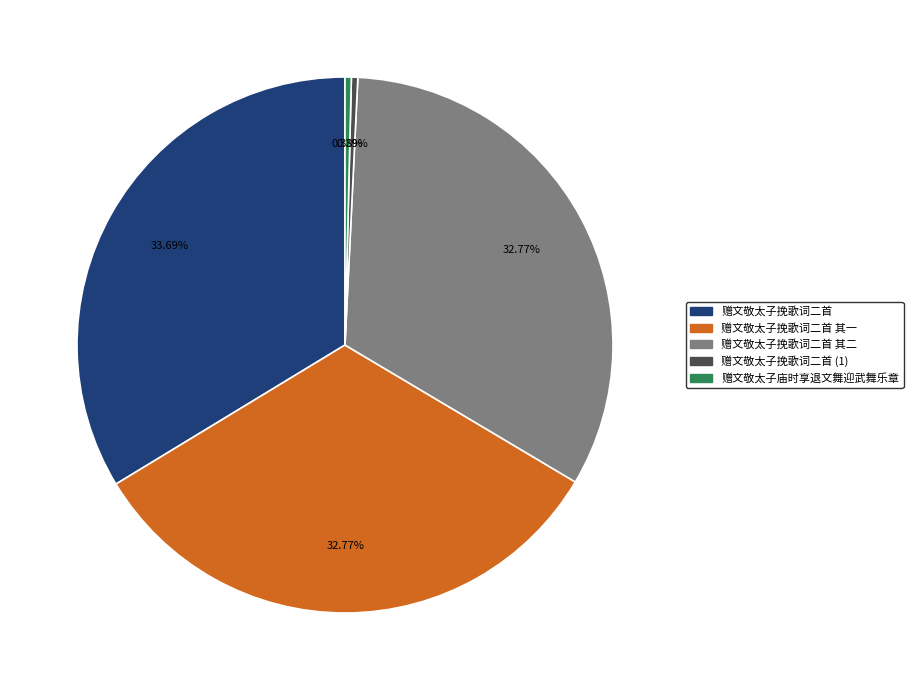

Which slice is the largest?

赠文敬太子挽歌词二首